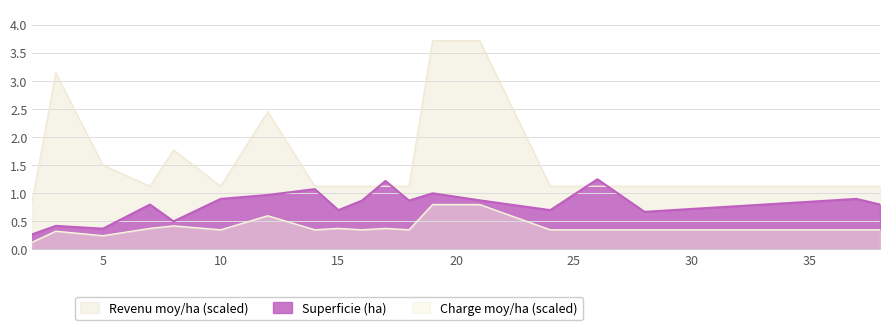

Rank the series by their average value, from lowest to highest.

Charge moy/ha (scaled), Superficie (ha), Revenu moy/ha (scaled)